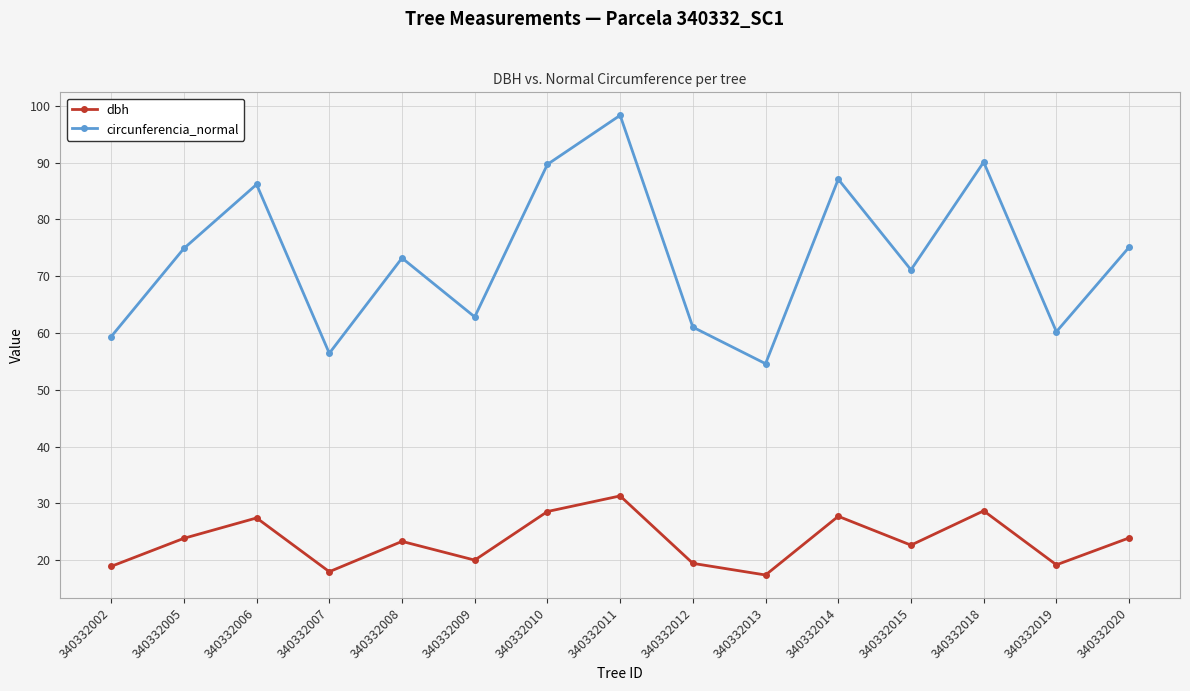

What is the sum of all dbh values?

350.2